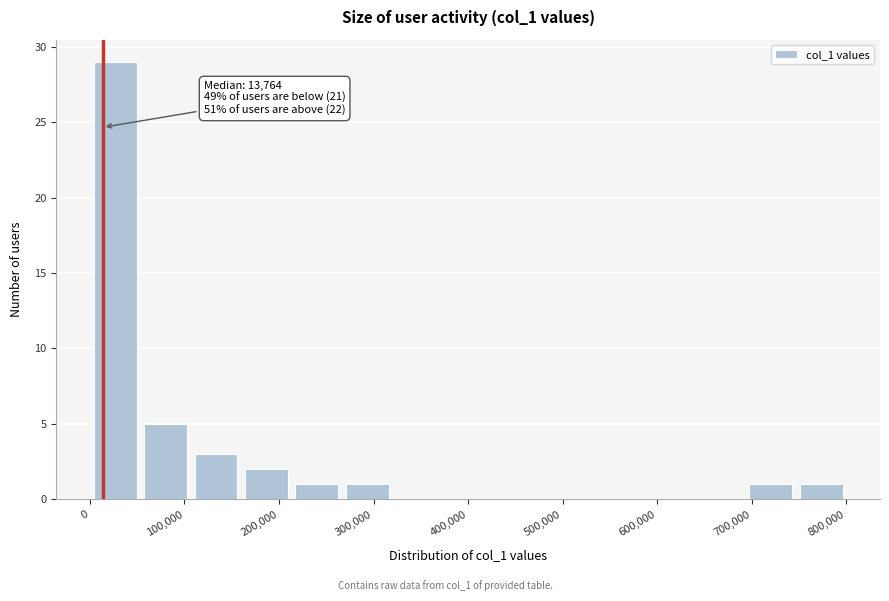

Which range on the x-axis has the tallest bar?

0 to 50000